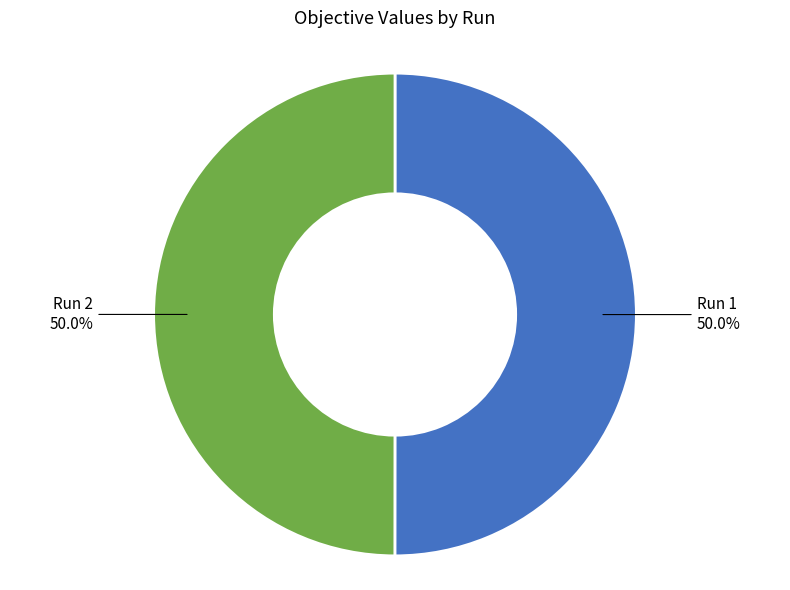

What portion of the pie excludes Run 2?

50.0%